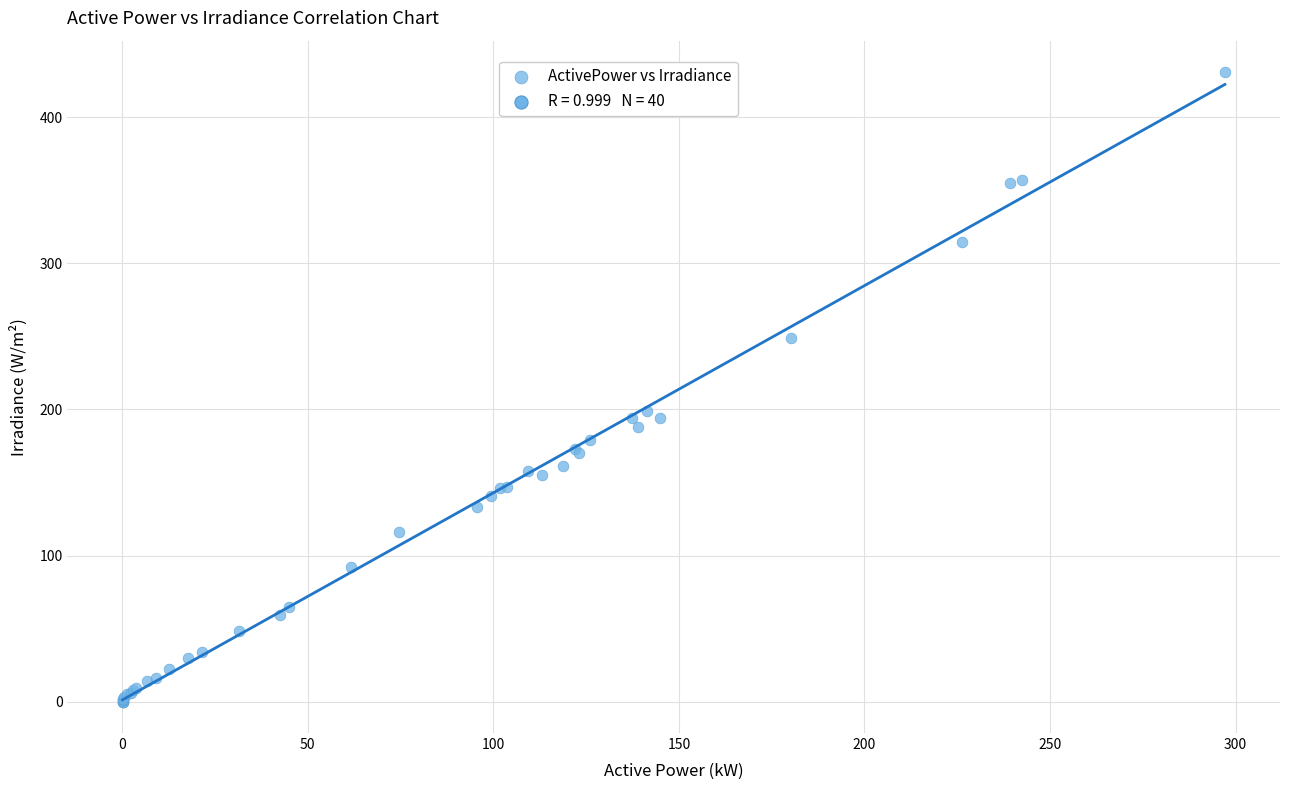

What Y value in the scatter plot is closest to 215?

199